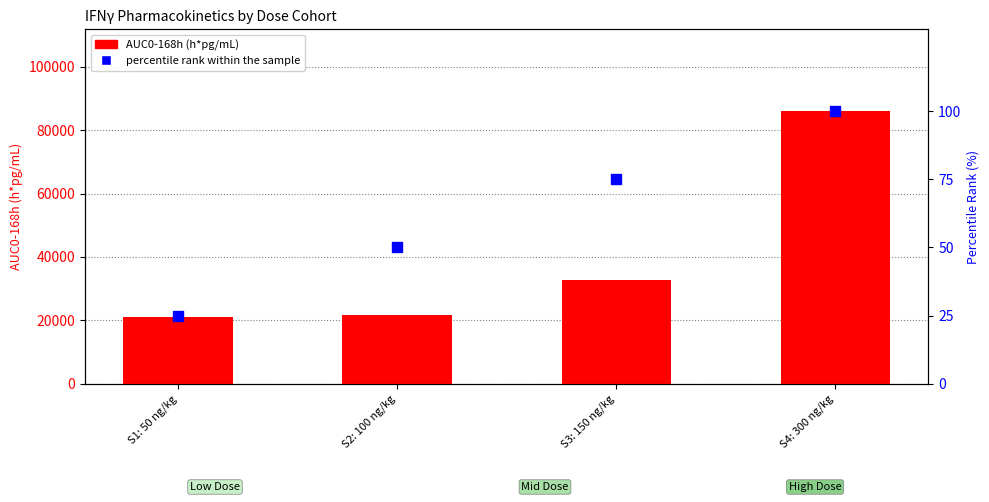

Which series reaches the minimum Y coordinate?

percentile rank within the sample